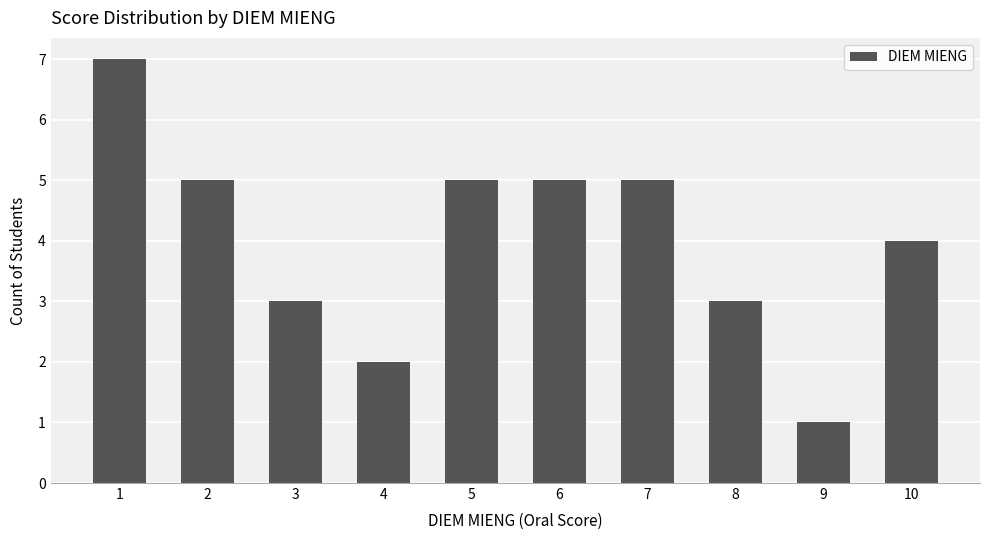

The value at 1 is 11. True or false?

False